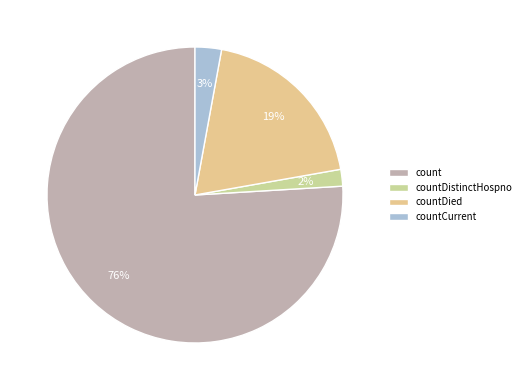

Which category accounts for the majority?

count